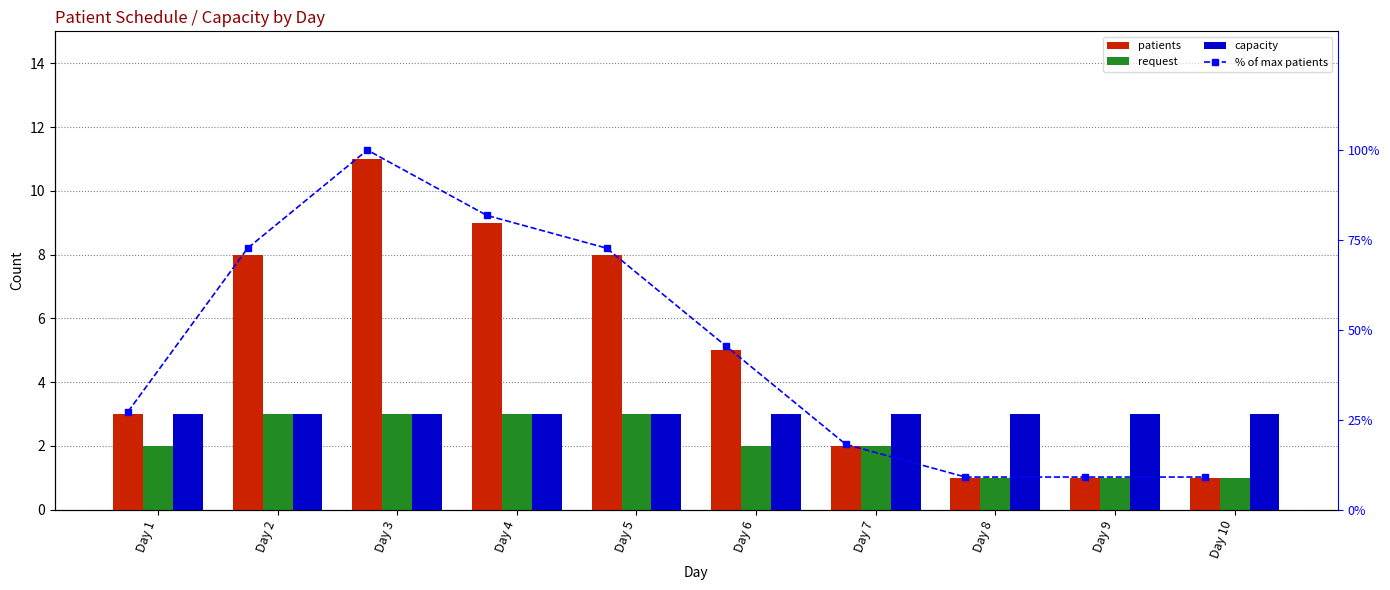

What is the average value of the request series?

2.1